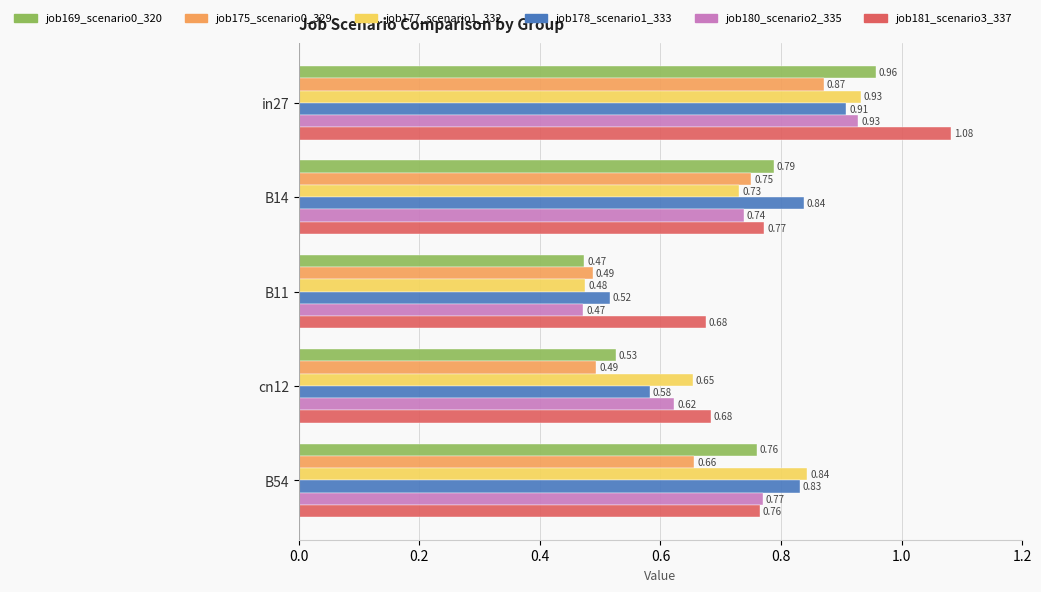

Which series has the largest range (max minus min)?

job169_scenario0_320